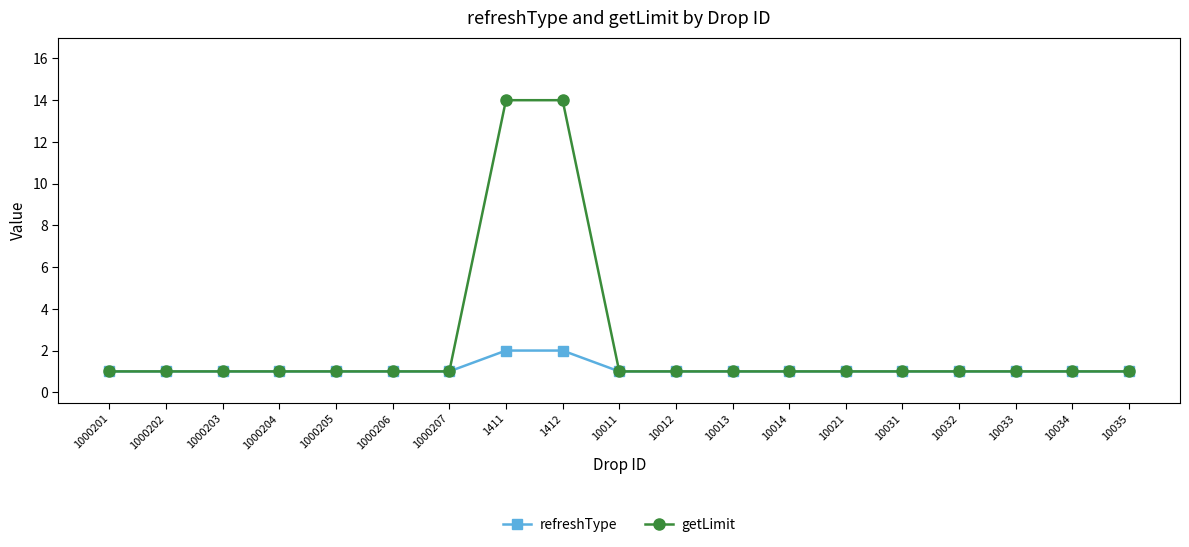

What is the total value across all series at 10021?

2